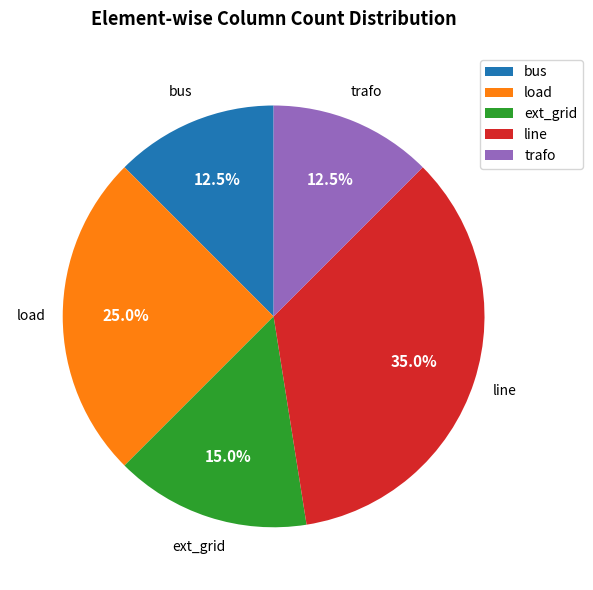

To the nearest percent, what percentage of the pie is ext_grid?

15%